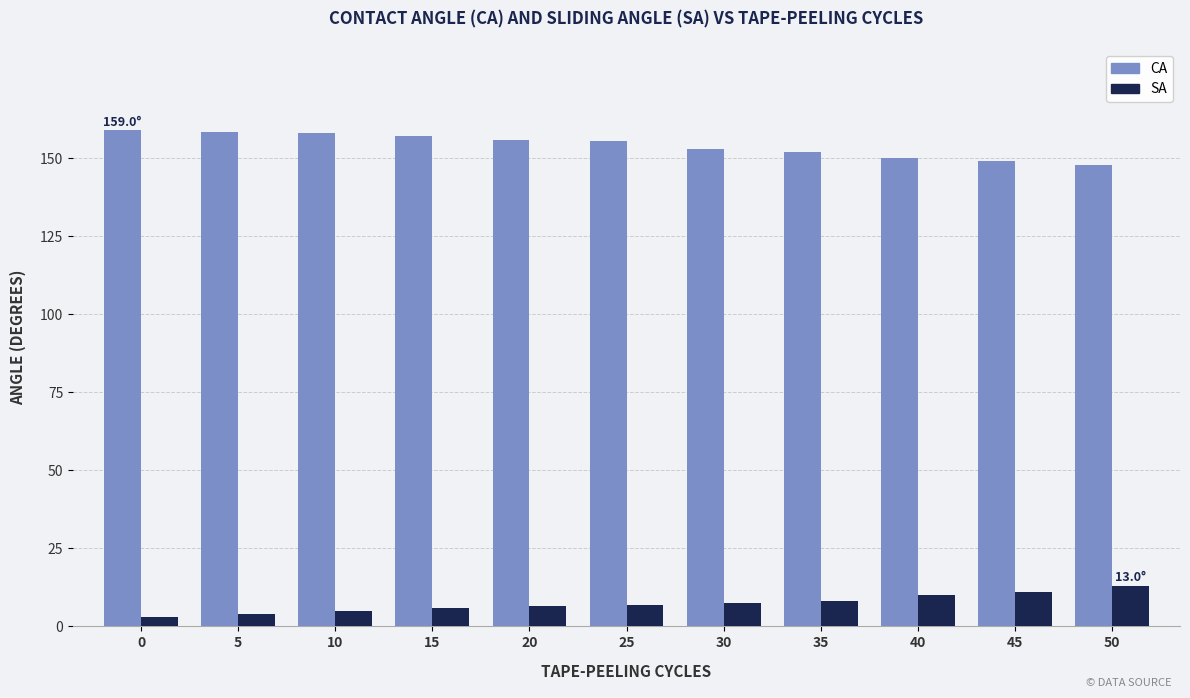

Count the SA values in the range 5 to 10.

7